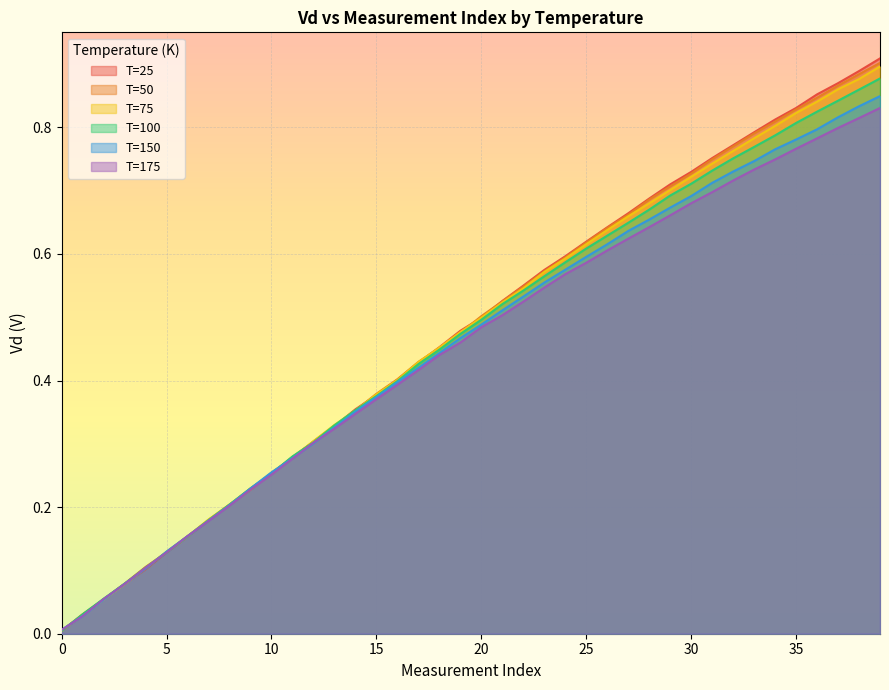

Is the value of T=25 at 15 greater than the value of T=150 at 34?

No